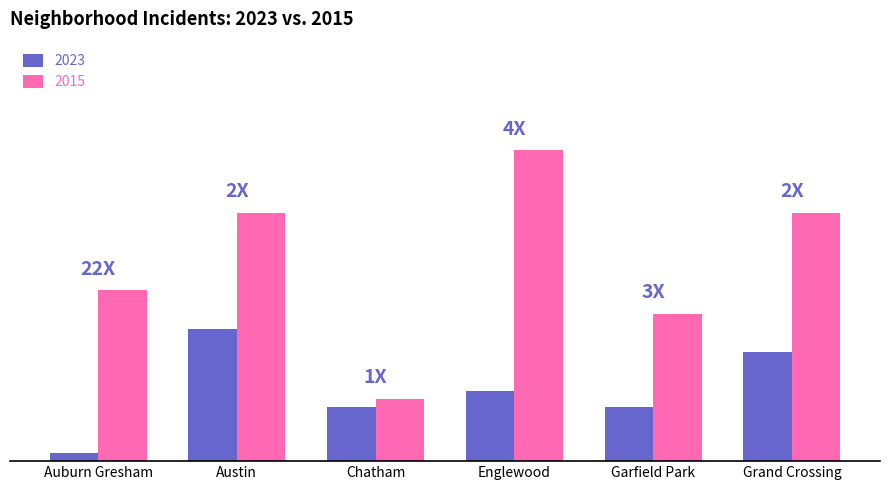

Reading right to left, what are all the values shown in this chart?

2023: 14	7	9	7	17	1
2015: 32	19	40	8	32	22